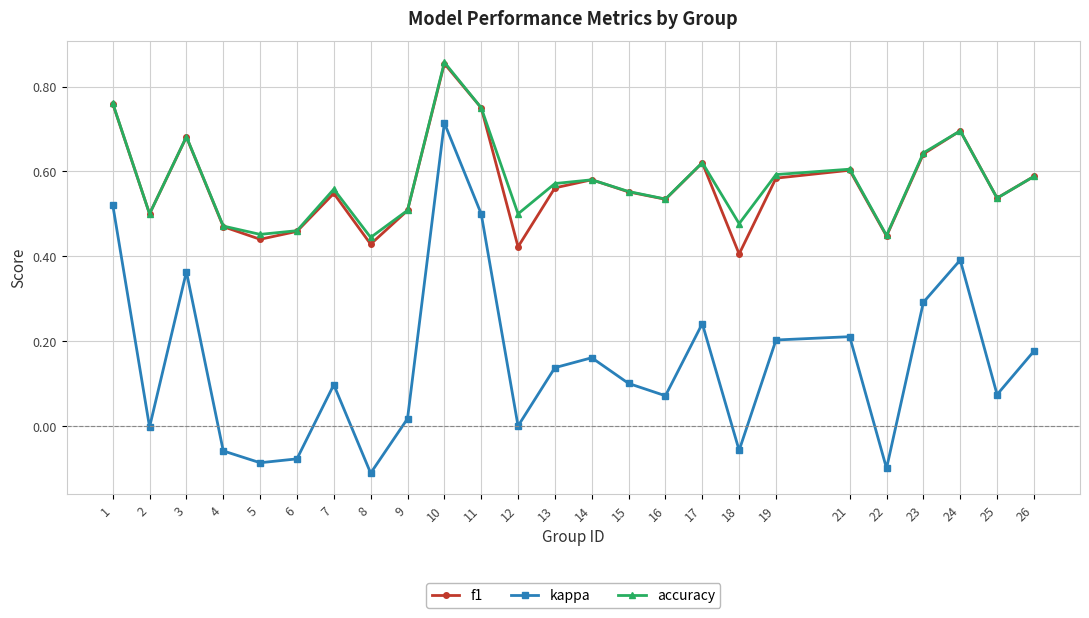

The value of accuracy at 5 is 0.8. True or false?

False